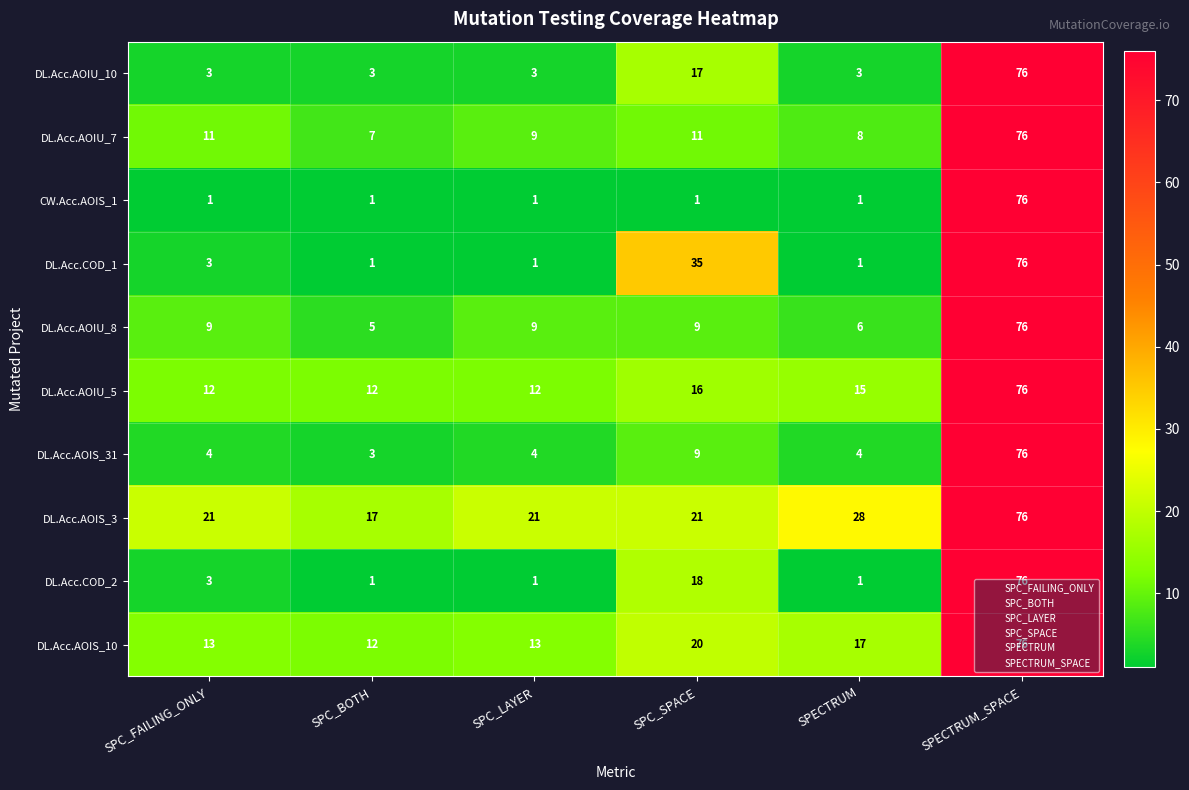

Which series has the largest total across all categories?

DL.Acc.AOIS_3